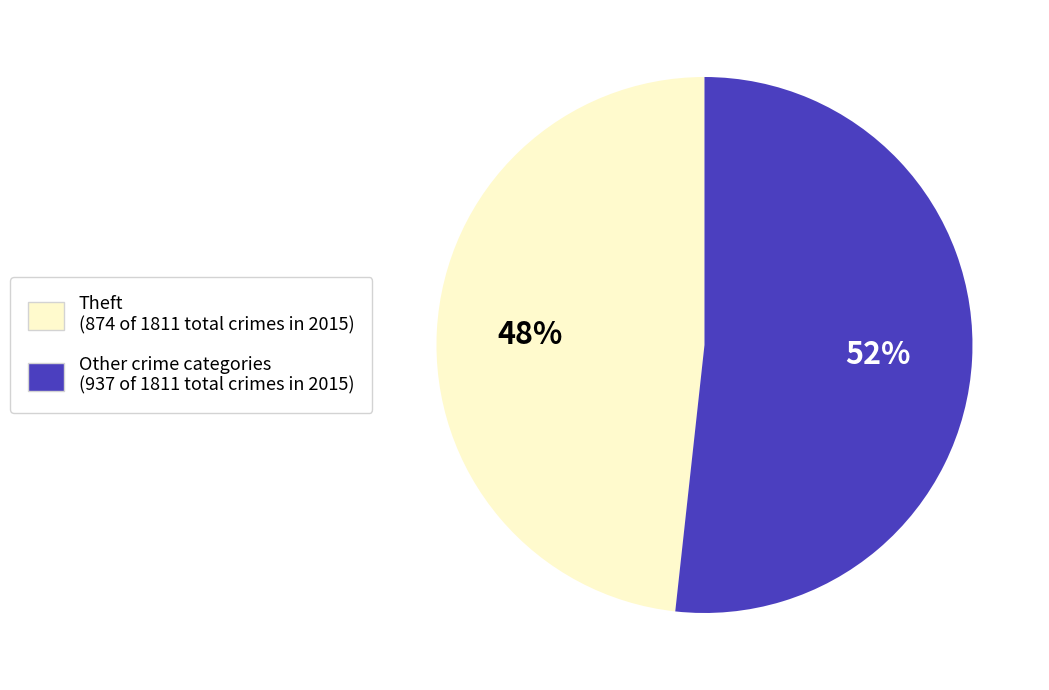

Is there a majority slice in this chart?

Yes